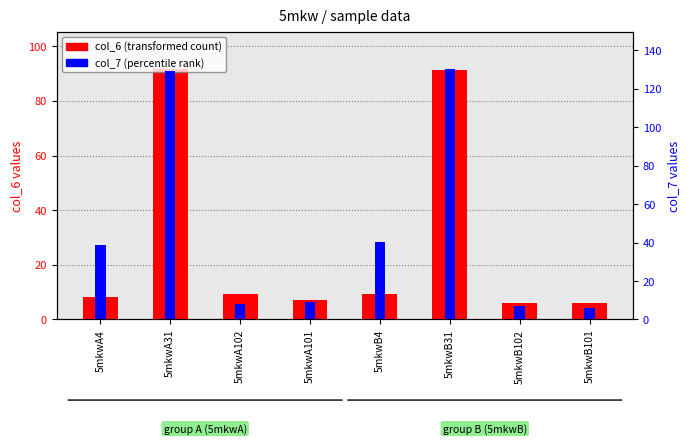

What is the difference between the maximum and minimum values in the col_7 (percentile rank) series?

124.0